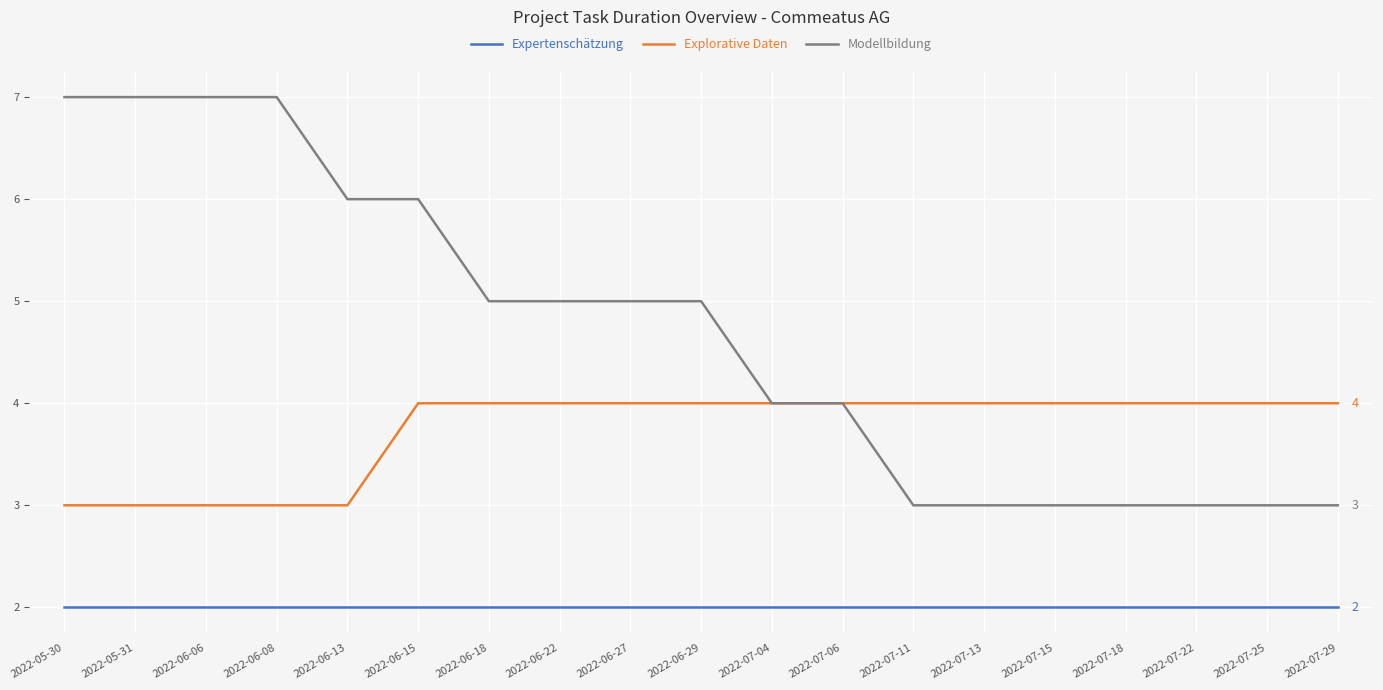

True or false: Expertenschätzung and Modellbildung intersect in this chart.

False